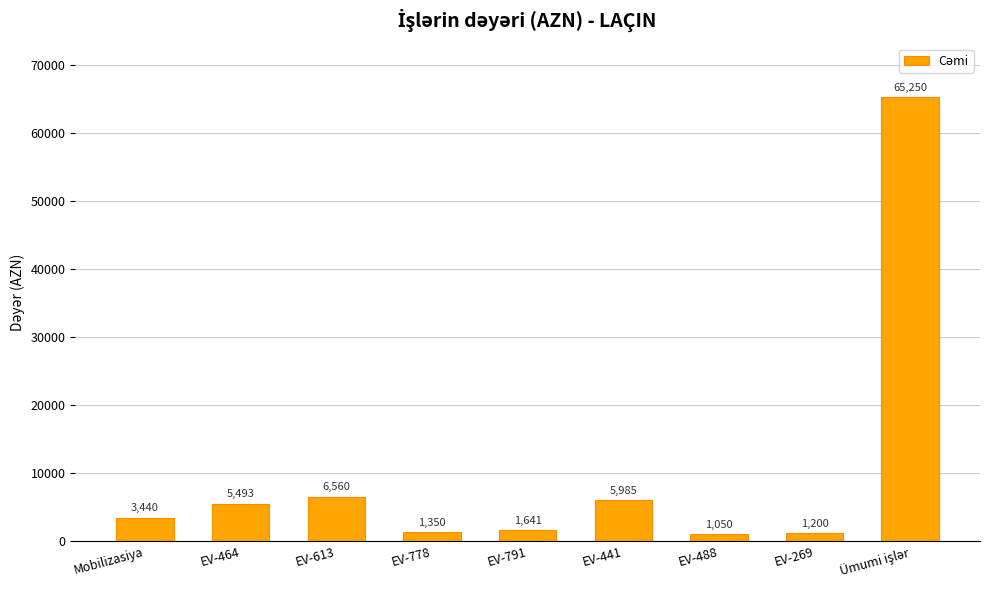

What is the minimum value shown in the chart?

1050